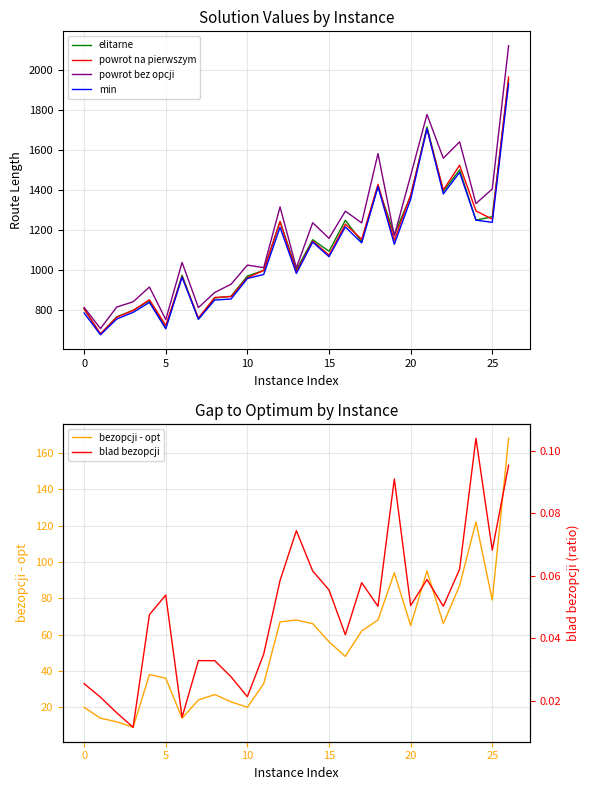

At which label does powrot bez opcji first exceed 1158?

12